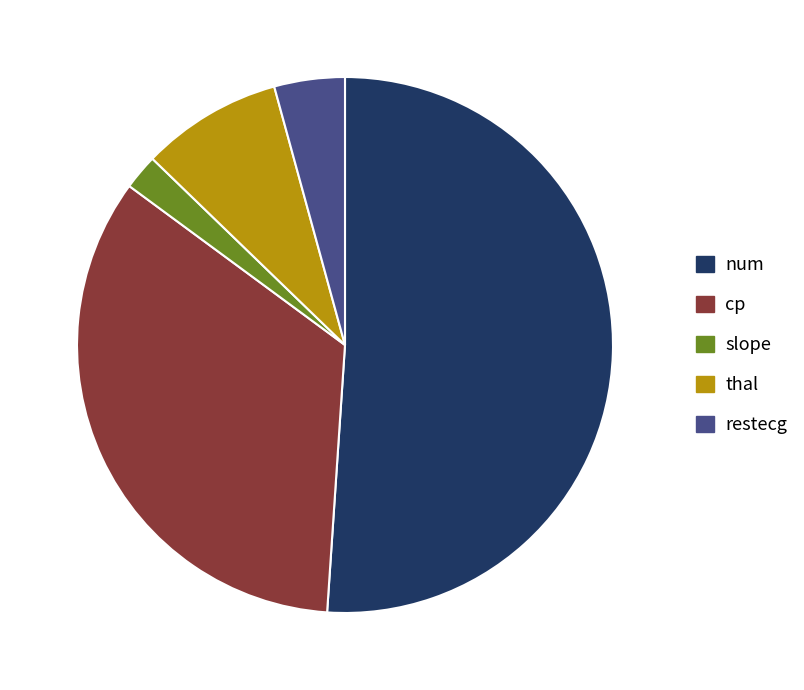

Is the sum of cp and thal greater than half?

No